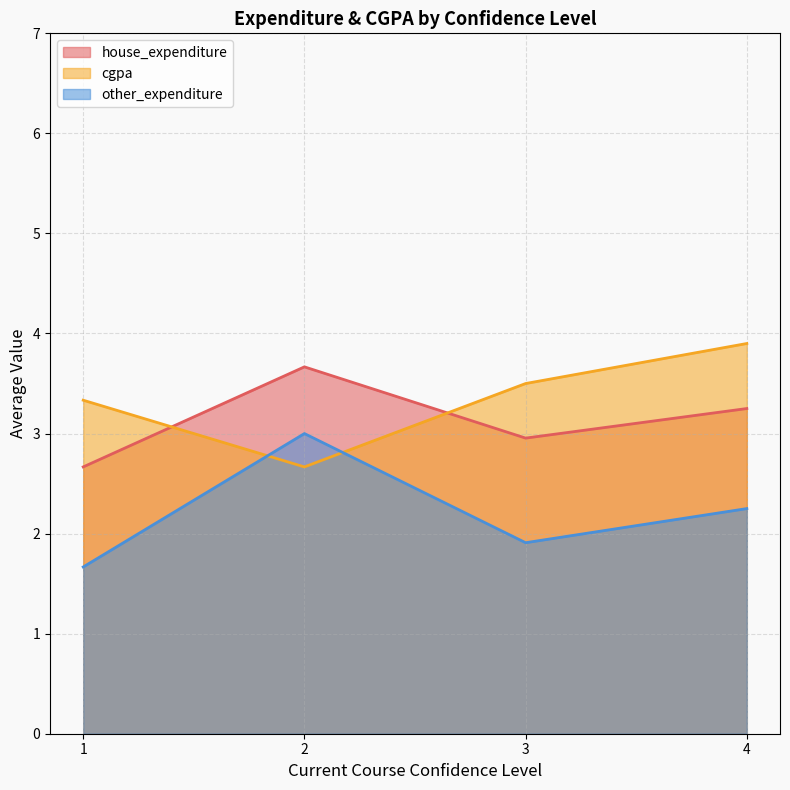

Which series changed the most between 2 and 3?

other_expenditure